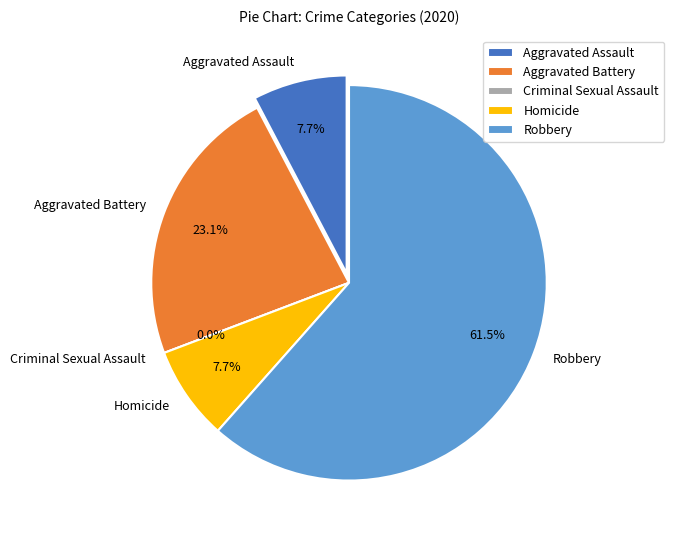

To the nearest percent, what portion does Robbery represent?

62%